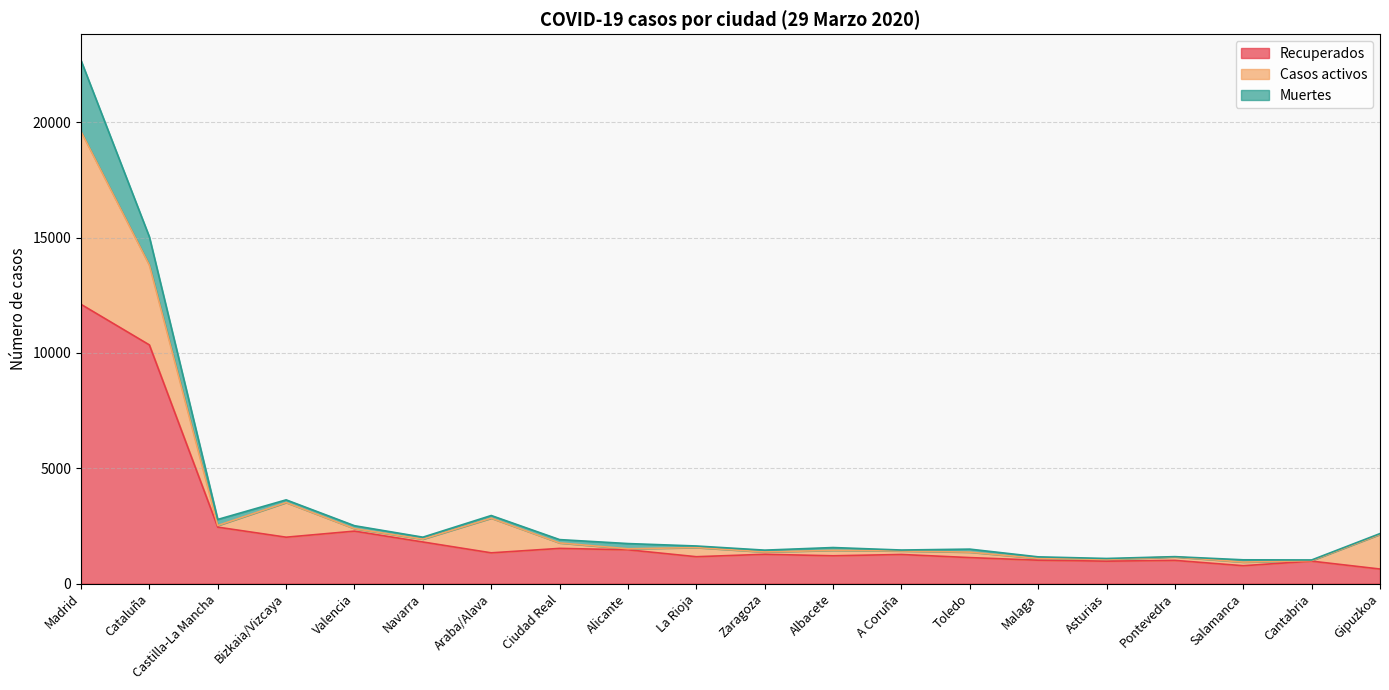

In Muertes, how many points are higher than both neighbors (excluding endpoints)?

5